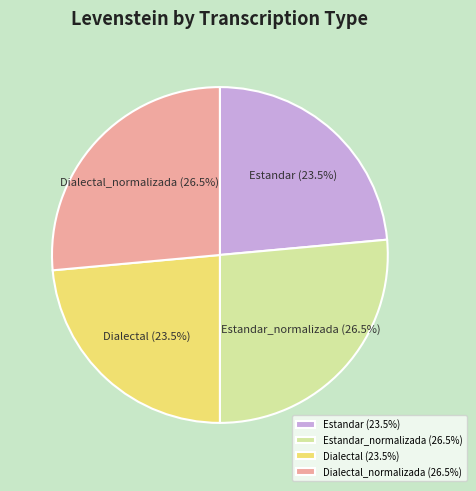

Do Dialectal (23.5%) and Estandar (23.5%) together represent more than half of the pie?

No